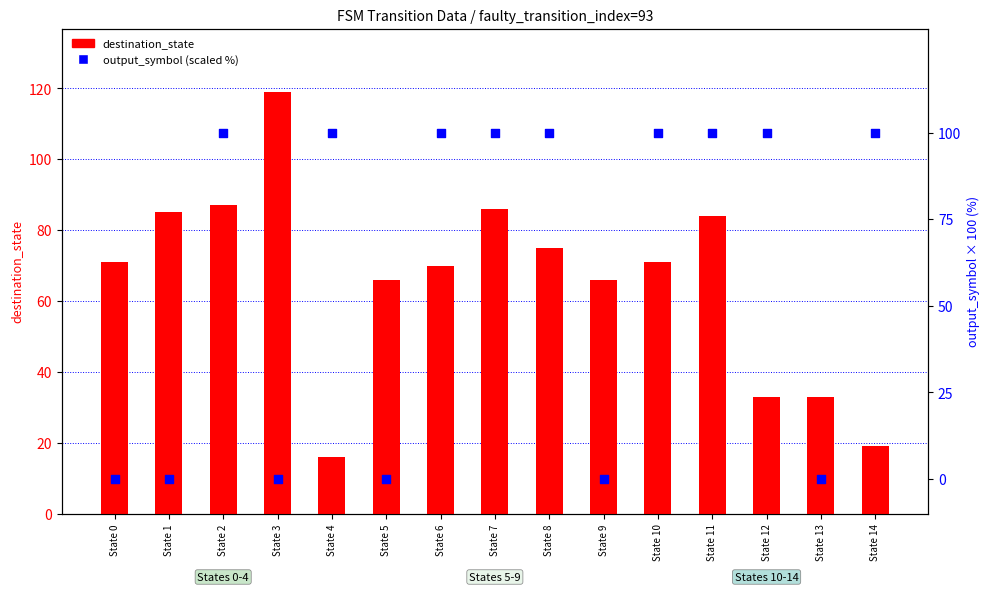

Which series contains the highest Y value?

destination_state